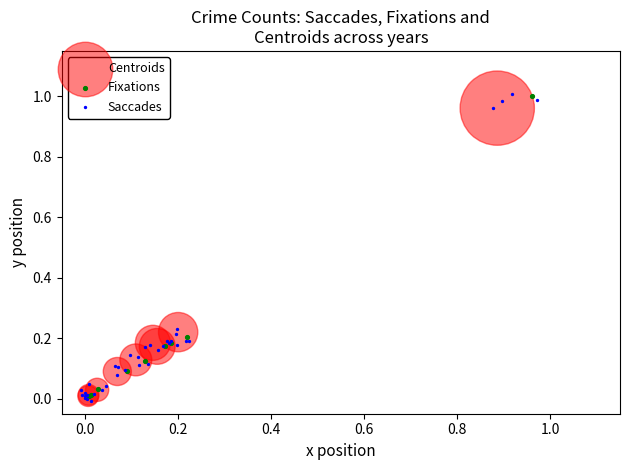

What are all the series names shown in the legend?

Centroids, Fixations, Saccades